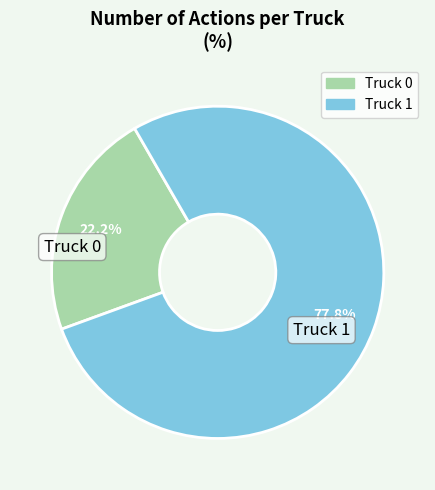

To the nearest percent, what percentage of the pie is Truck 1?

78%